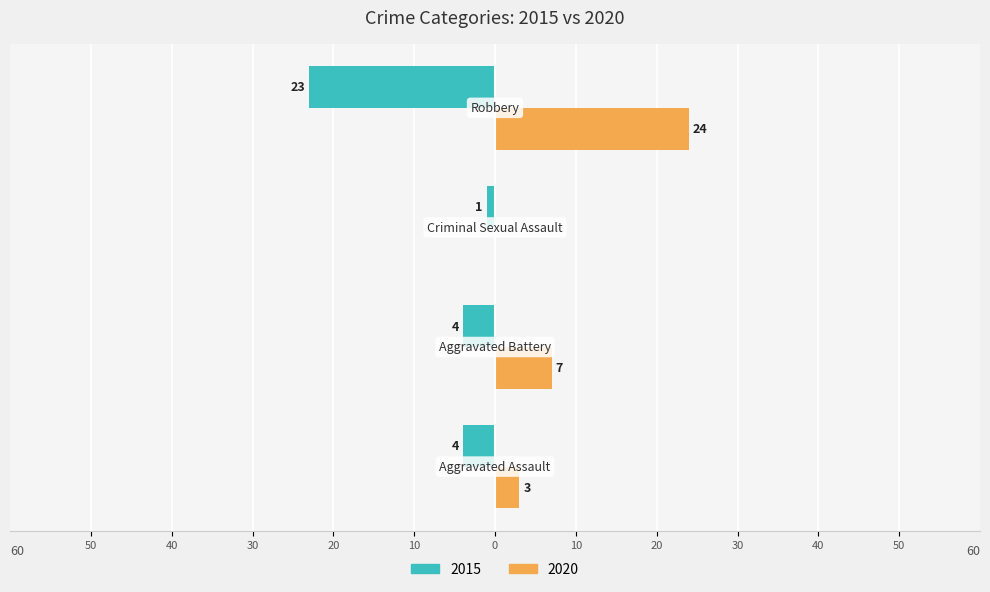

What position from the left is Aggravated Assault?

1